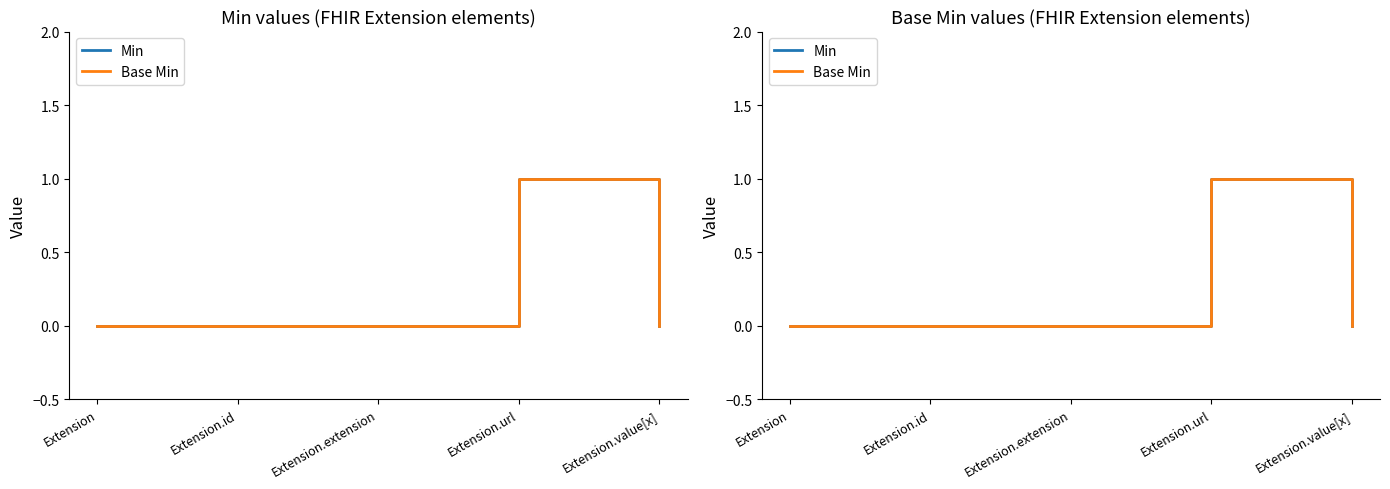

Which category has the highest value in the Min series?

Extension.url